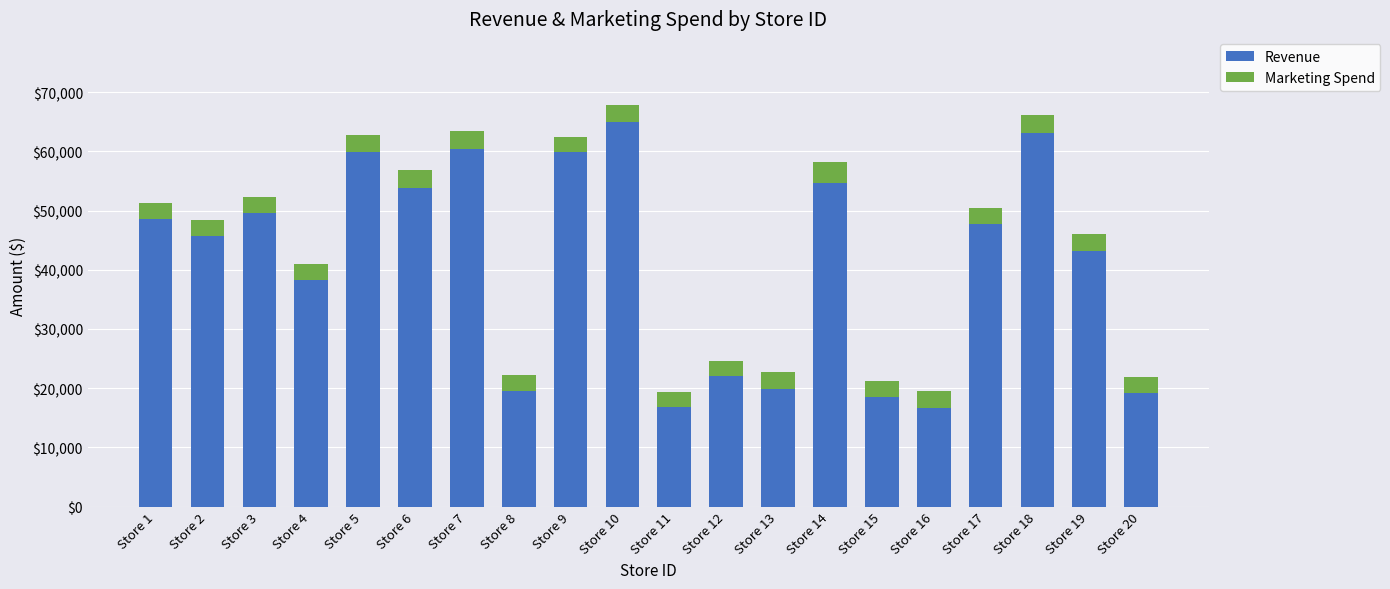

At which label does Revenue reach its peak?

Store 10